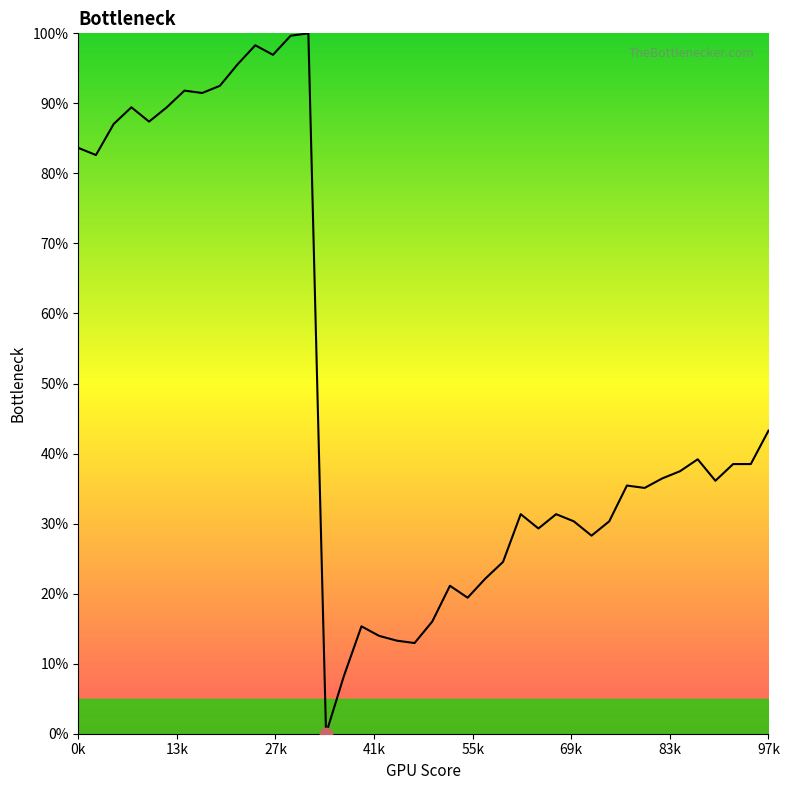

What is the difference between the maximum and minimum values?

100.0